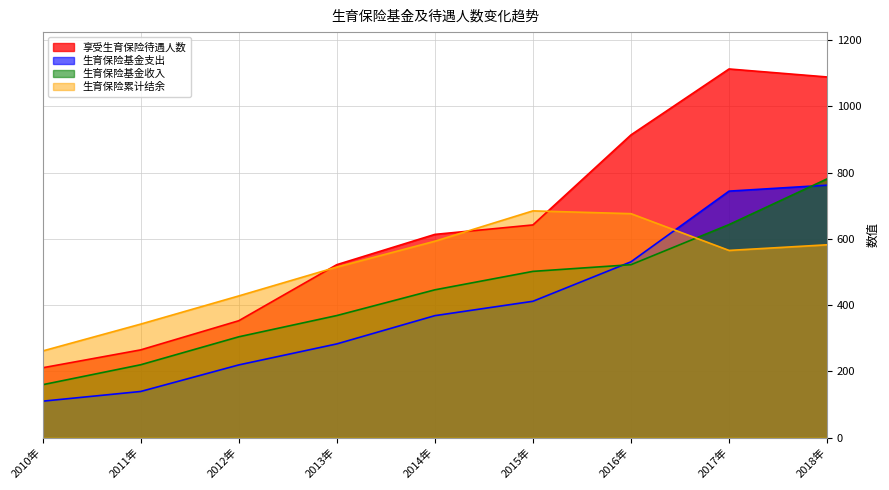

List the series in order of their overall mean, lowest first.

生育保险基金支出, 生育保险基金收入, 生育保险累计结余, 享受生育保险待遇人数